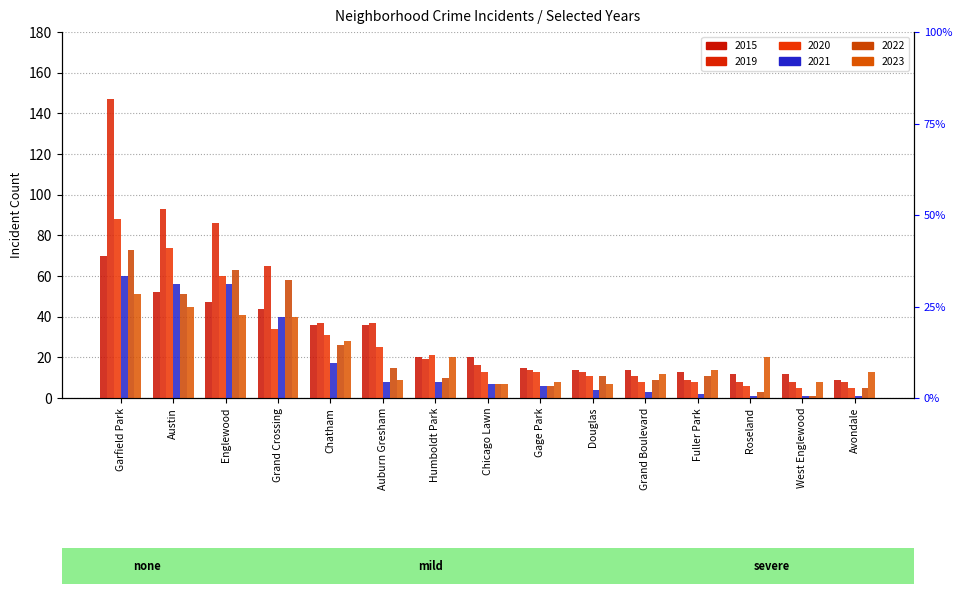

The 2020 series shows 13 at Gage Park. True or false?

True